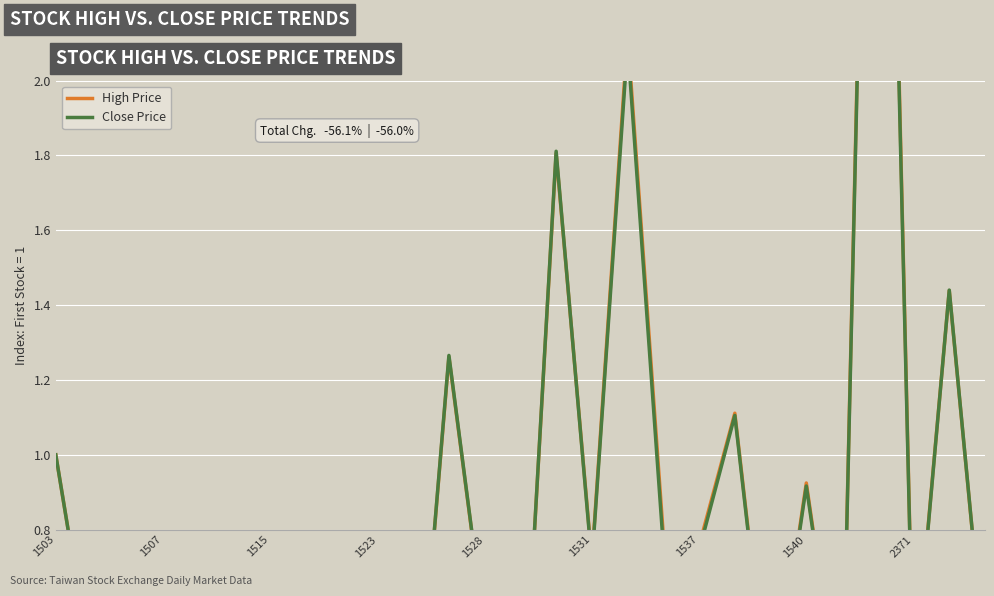

What is the label of the 18th point from the left?

17